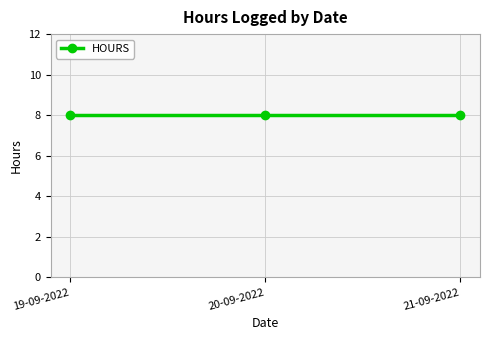

Where is the data nearest to the value 6?

19-09-2022